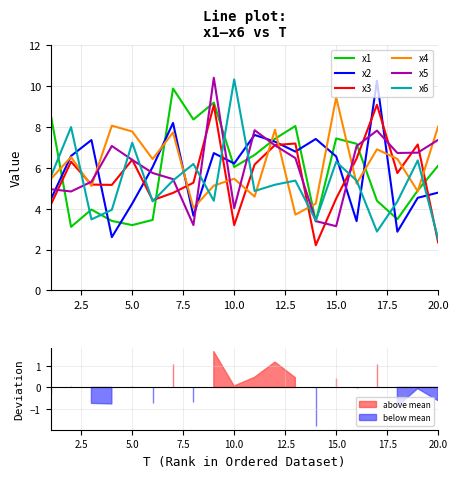

The x4 series shows 13.9 at 15.0. True or false?

False